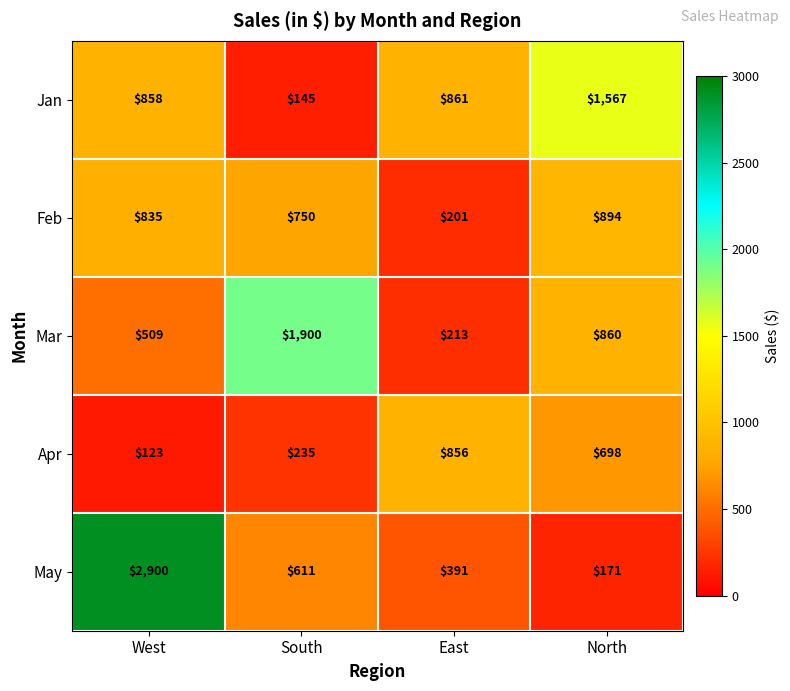

What is the sum of the Feb values at North and East?

1095